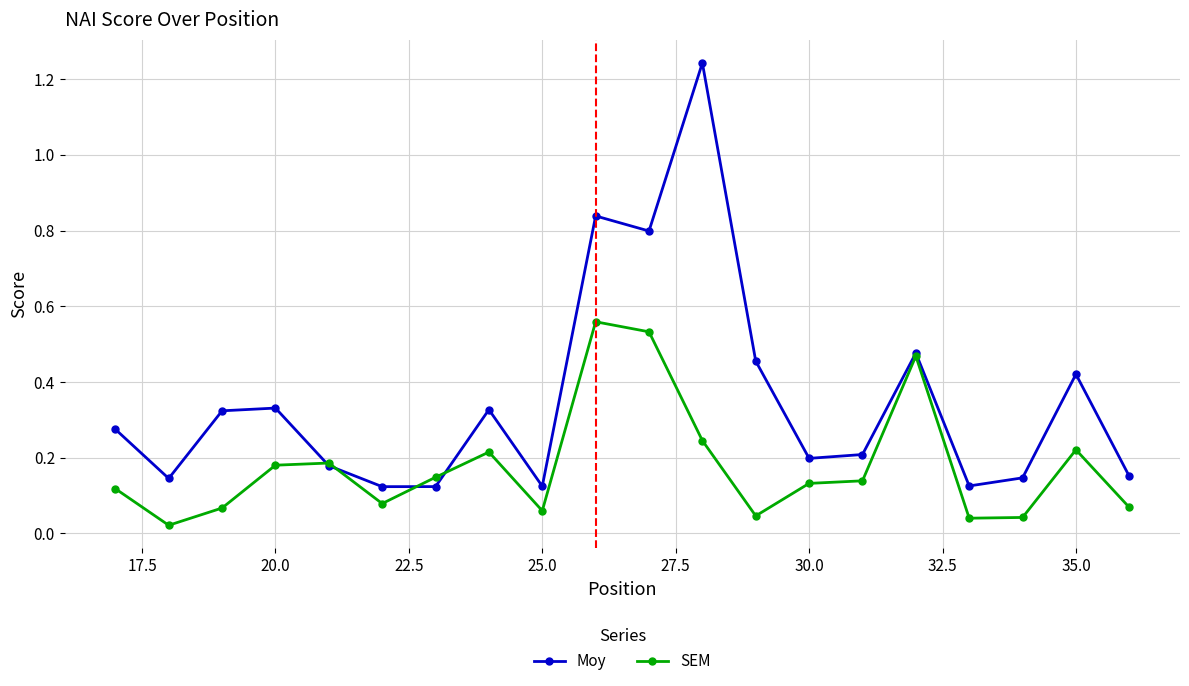

Rank the series by their average value, from lowest to highest.

SEM, Moy